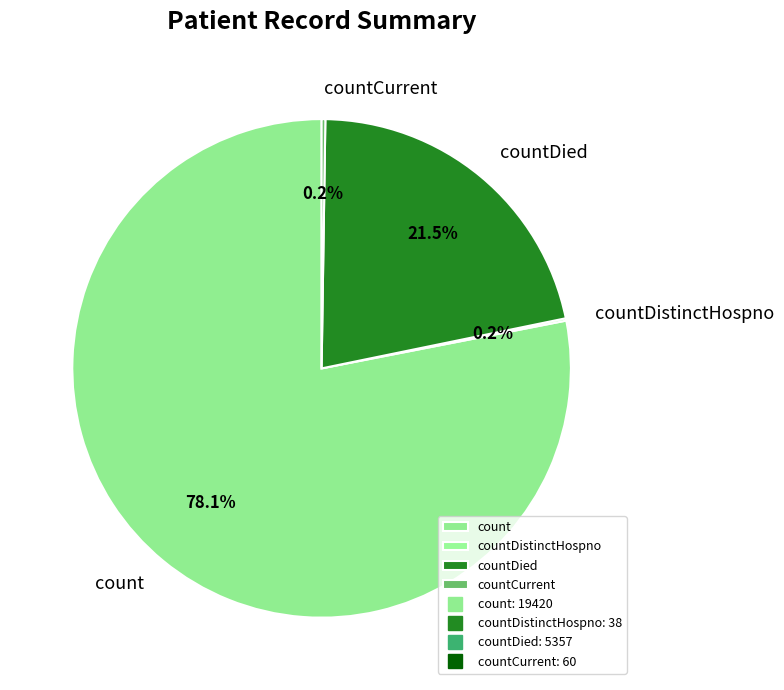

What is the largest slice in the pie chart?

count